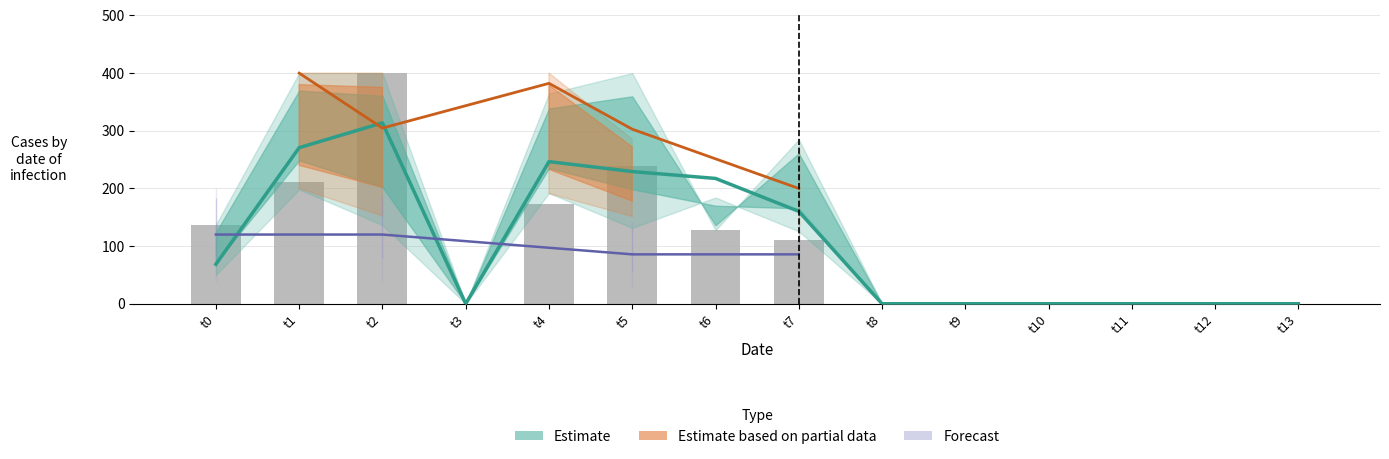

Are the bars horizontal?

No